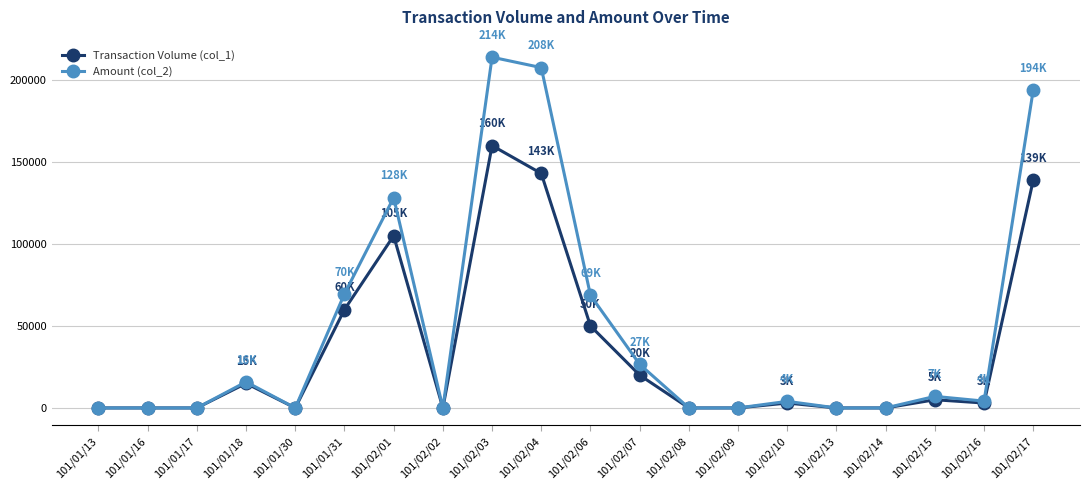

The value of Transaction Volume (col_1) at 101/01/17 is -66060. True or false?

False